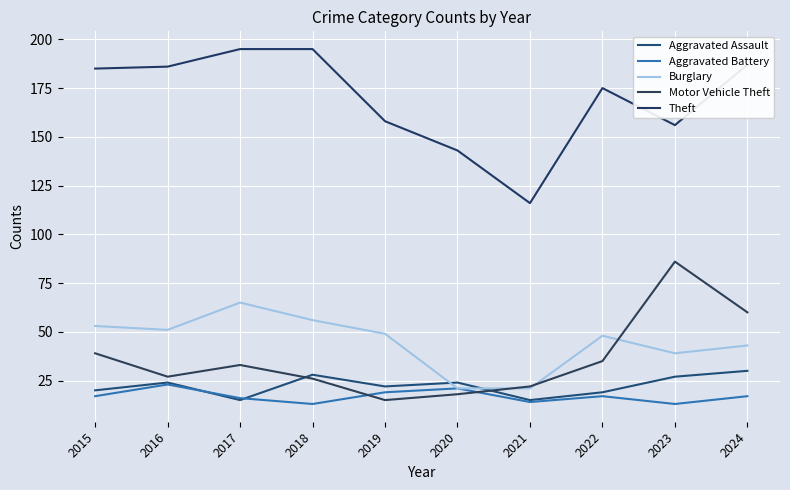

What is the total value across all series at 2023?

321